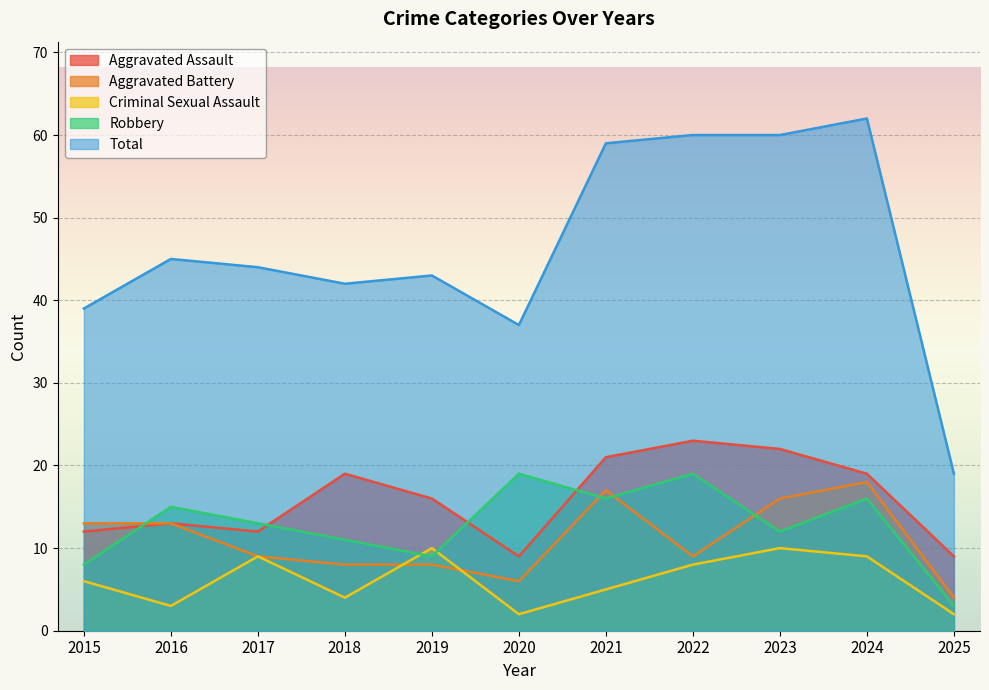

Where does the Aggravated Assault series first go above 16?

2018